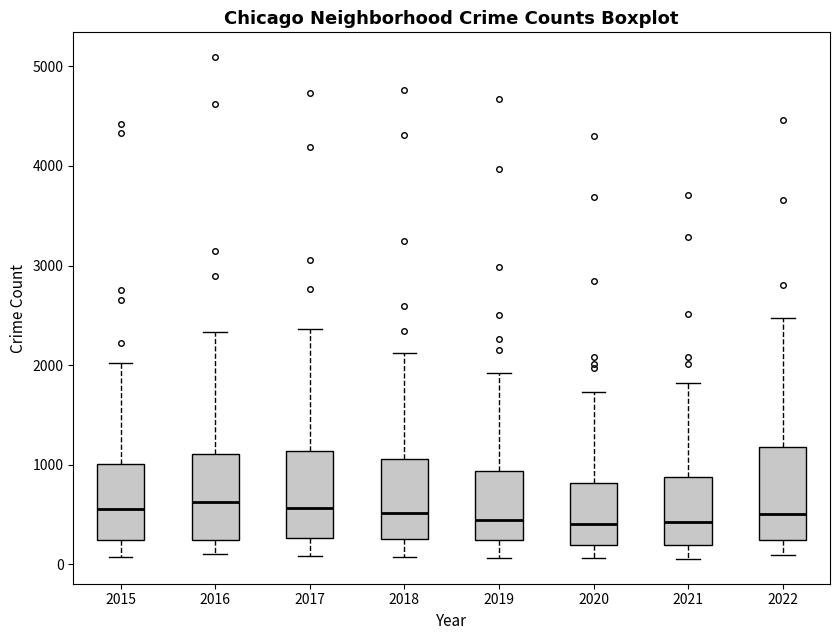

Reading left to right, transcribe this box plot: for each box, give where its median line is, the range the box spans, and where its two whiskers end, as read against the y-axis. The values are not printed on the chart, so give them approximately, as read against the axis.

2015: median 600, box 200 to 1000, whiskers 100 to 2000
2016: median 600, box 200 to 1100, whiskers 100 to 2300
2017: median 600, box 300 to 1100, whiskers 100 to 2400
2018: median 500, box 300 to 1100, whiskers 100 to 2100
2019: median 400, box 200 to 900, whiskers 100 to 1900
2020: median 400, box 200 to 800, whiskers 100 to 1700
2021: median 400, box 200 to 900, whiskers 100 to 1800
2022: median 500, box 200 to 1200, whiskers 100 to 2500